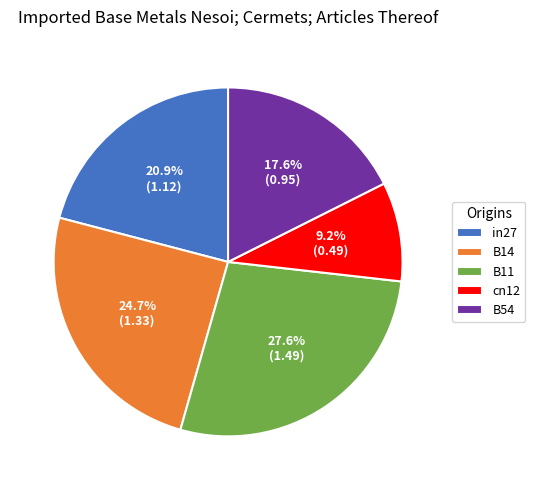

To the nearest percent, what is the difference between the largest and smallest slice percentages?

18%